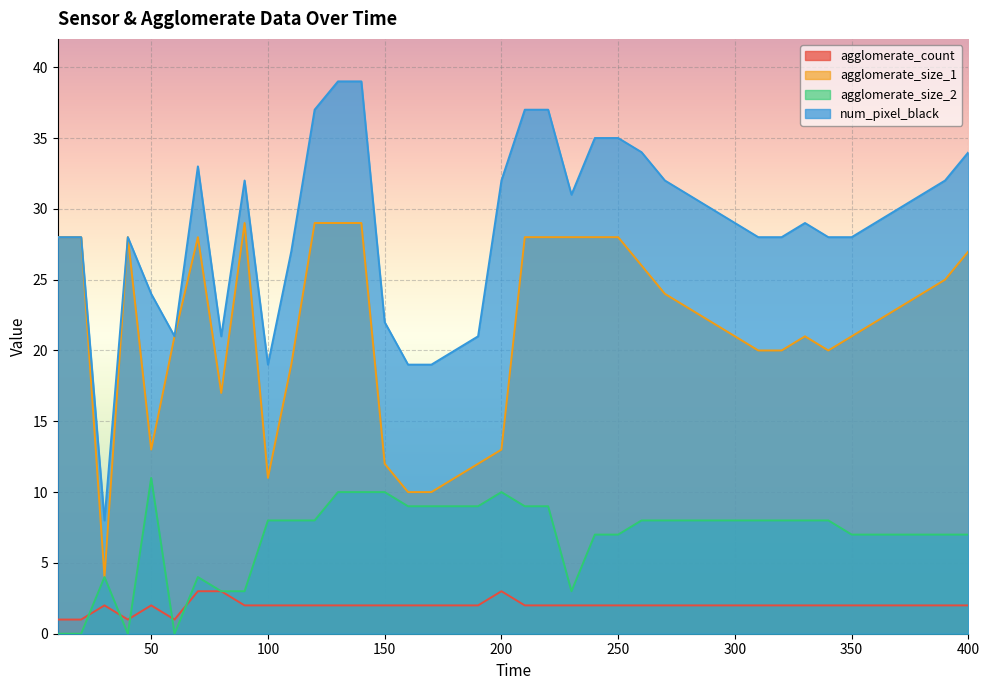

How many data points does each series have?

40